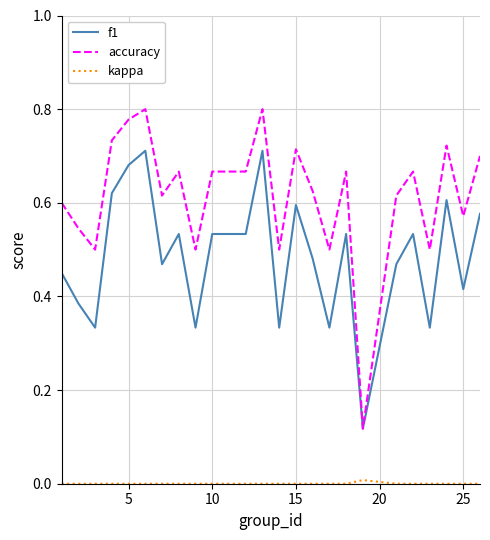

Which series has the largest range (max minus min)?

accuracy